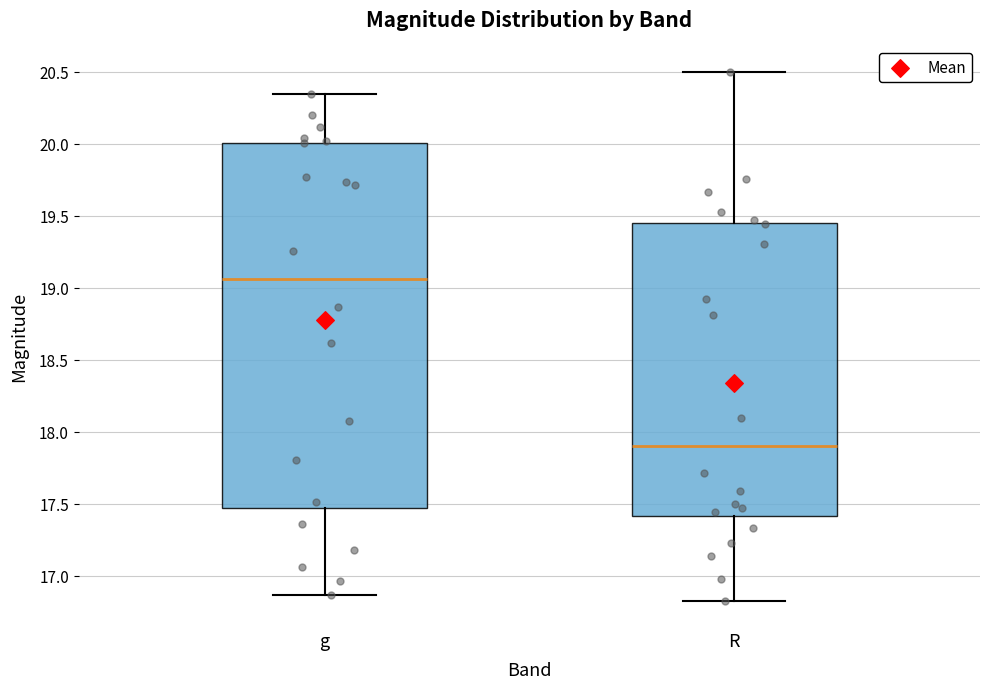

Which box is the tallest, from its lower edge to its upper edge?

g